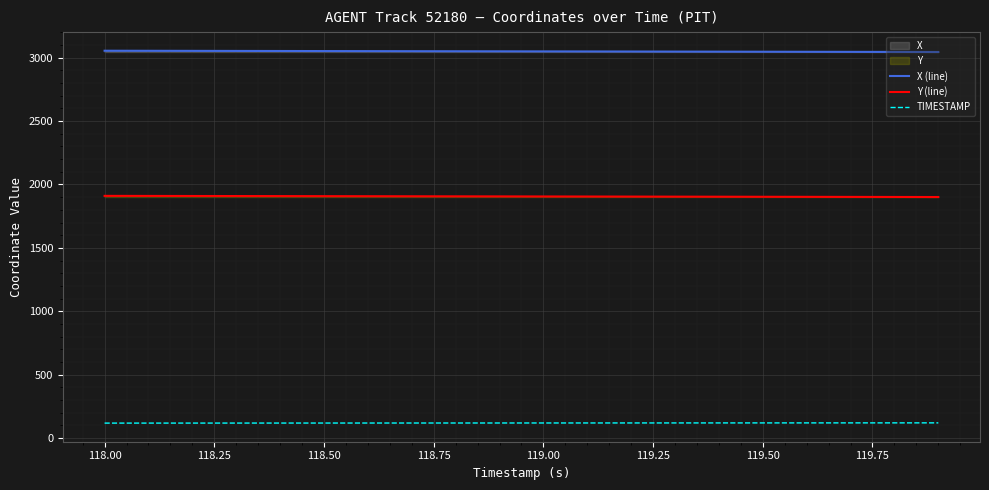

True or false: Y (line) has more than 1 points higher than both neighbors.

False